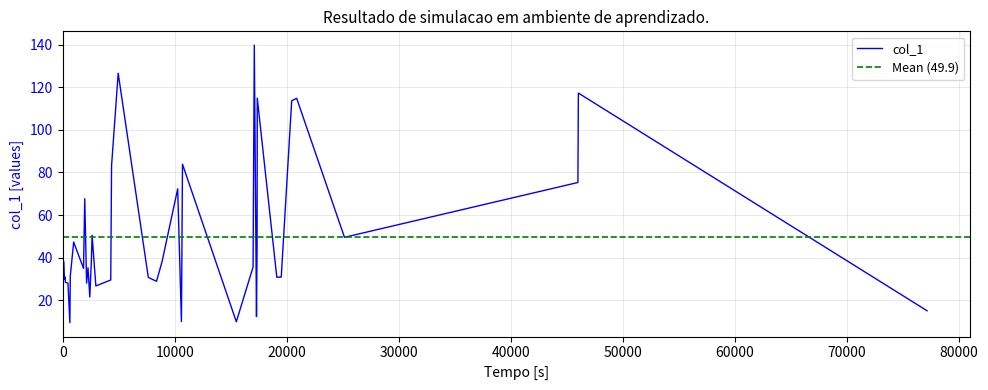

List the labels in order of value, largest first.

28, 19, 38, 30, 35, 34, 25, 18, 37, 23, 10, 15, 36, 8, 31, 0, 14, 22, 1, 27, 12, 9, 6, 3, 33, 32, 20, 2, 17, 21, 4, 11, 5, 16, 13, 39, 29, 24, 26, 7